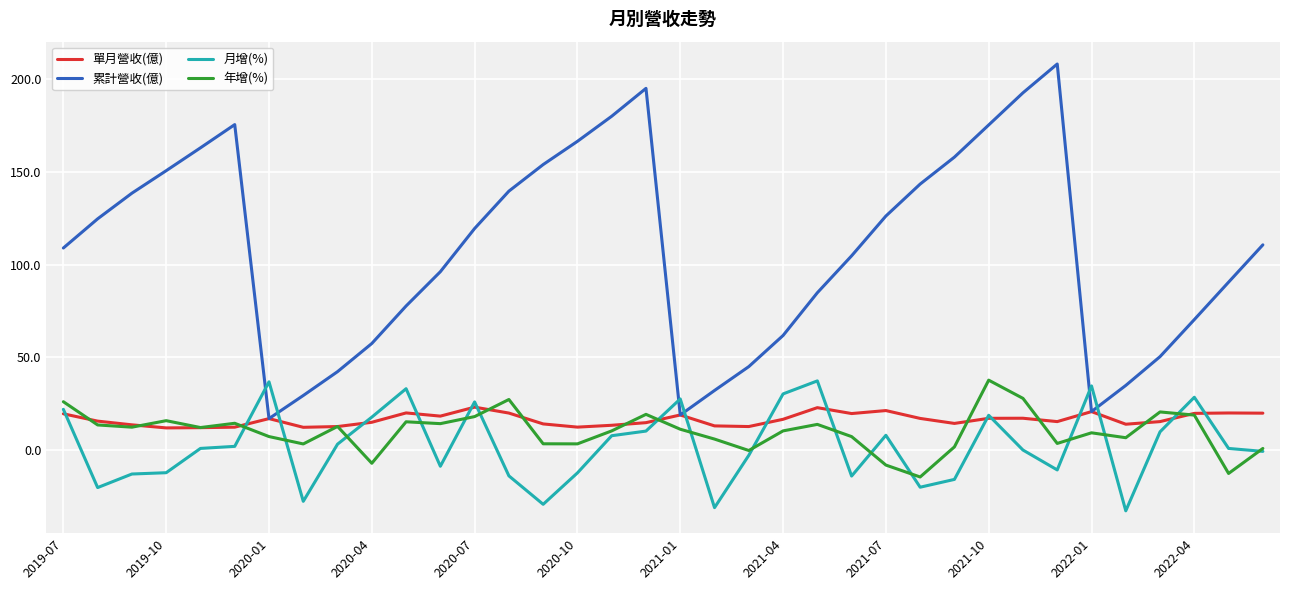

What is the highest value of the 單月營收(億) series?

23.3